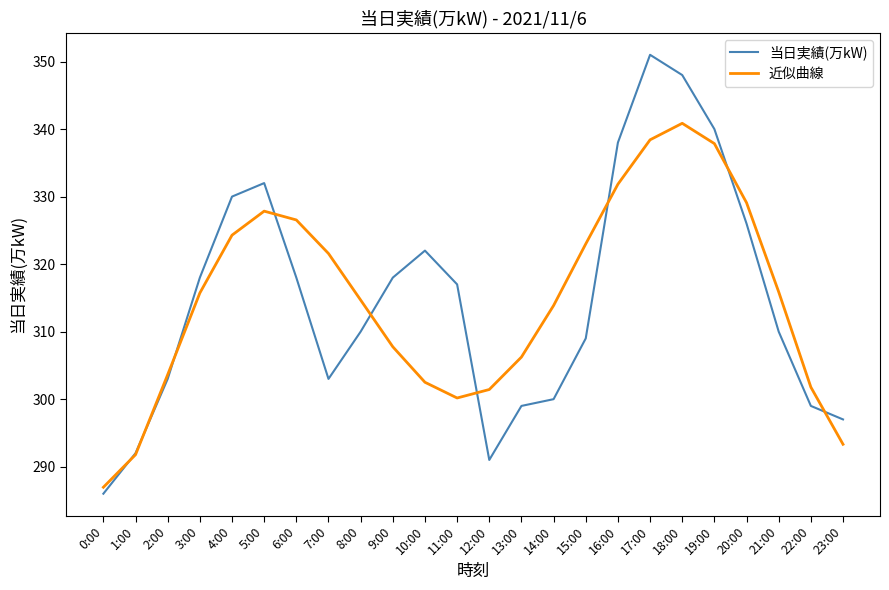

Which series has the largest range (max minus min)?

当日実績(万kW)